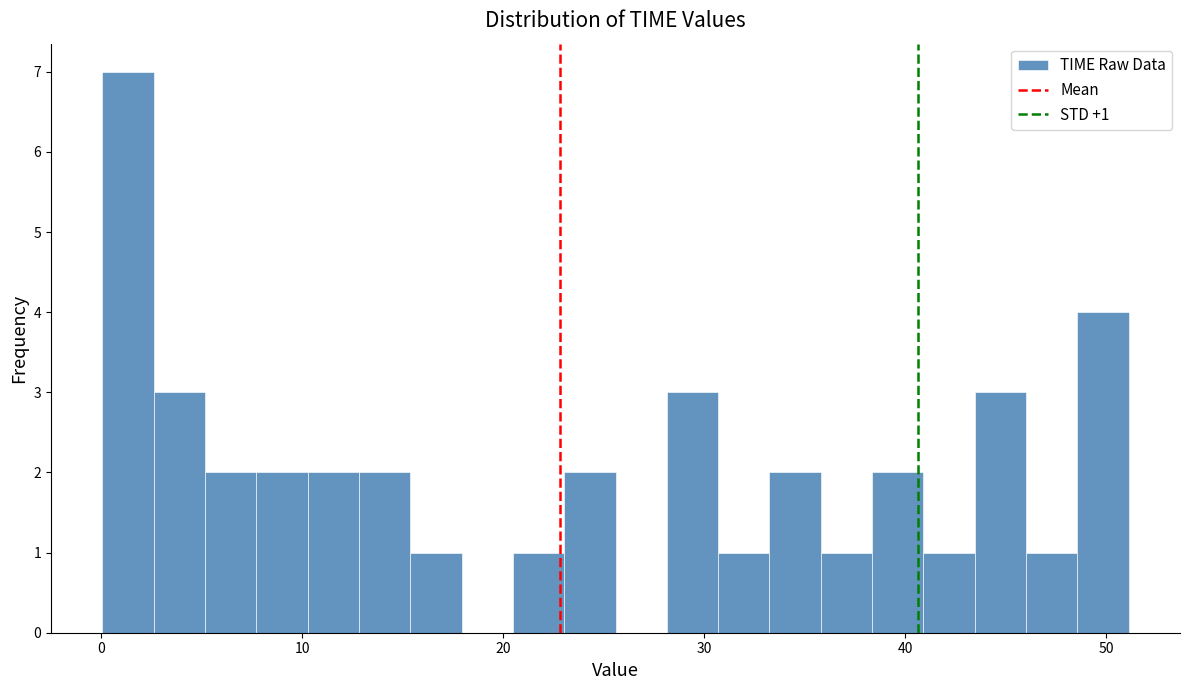

Read against the x-axis, roughly where is the centre of the tallest bar?

1